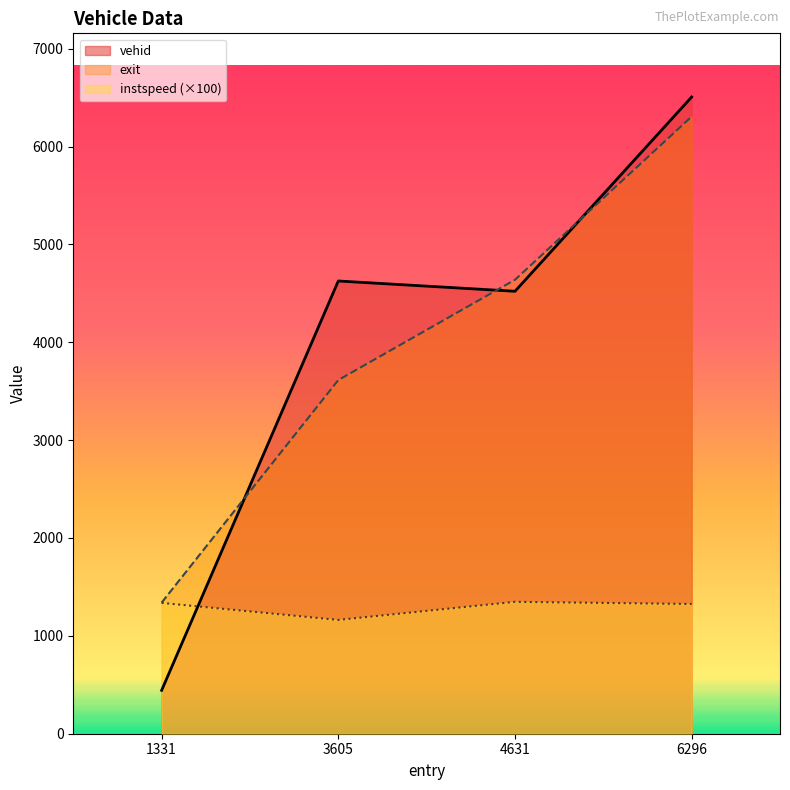

What is the difference between the vehid values at 4631 and 6296?

1985.0